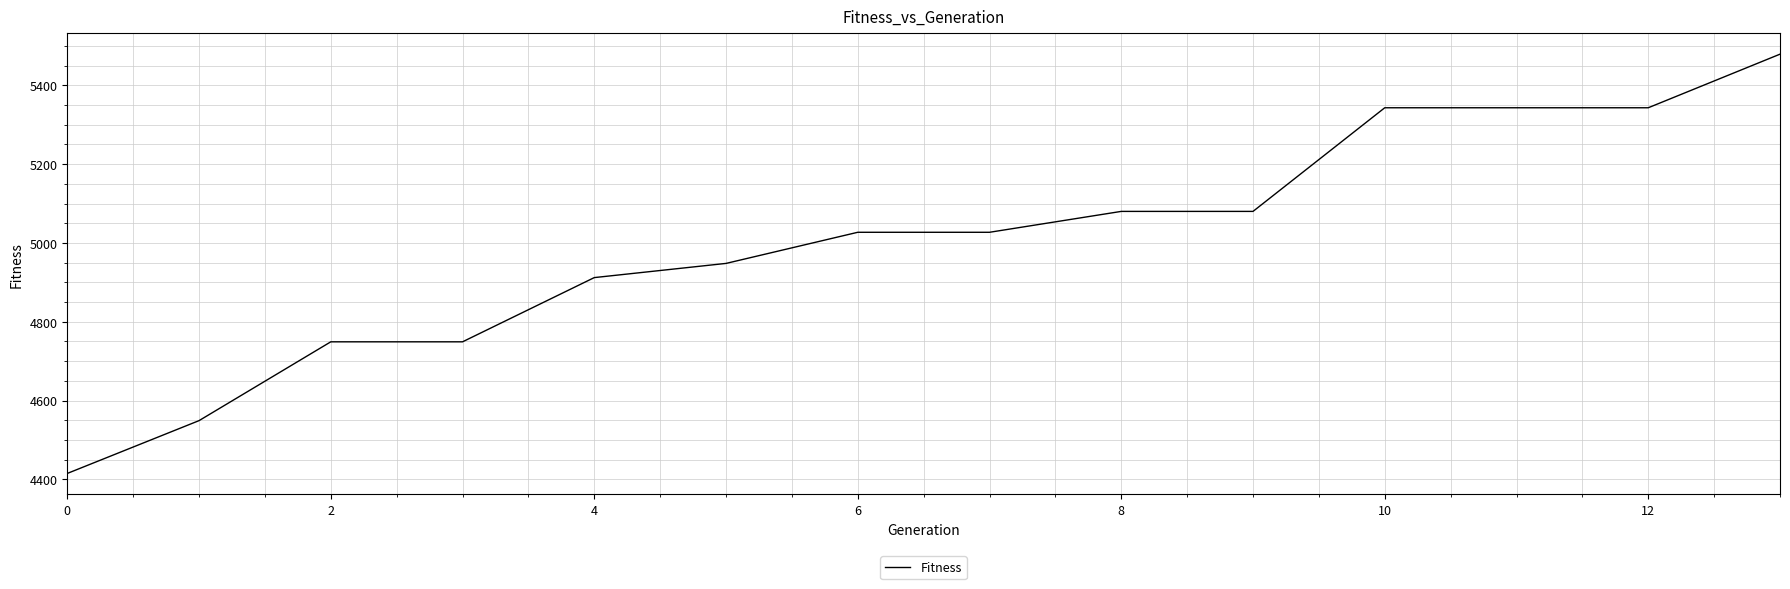

What is the smallest value displayed?

4415